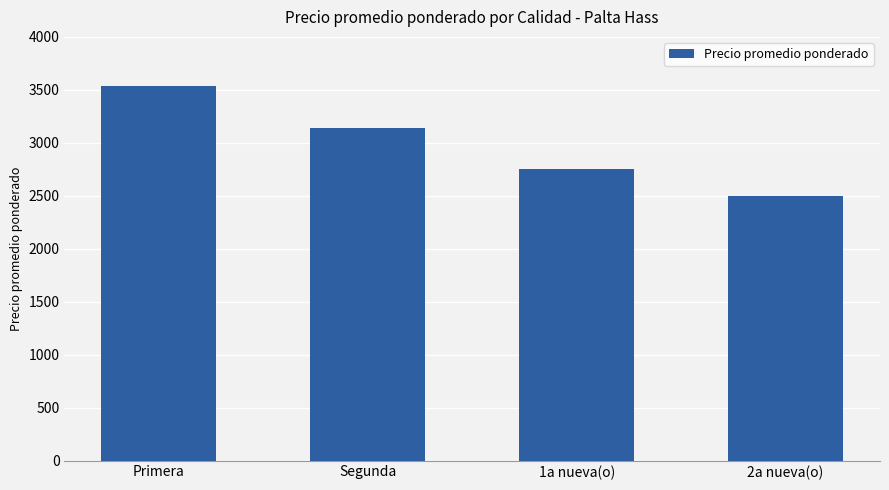

How many categories are shown in the chart?

4